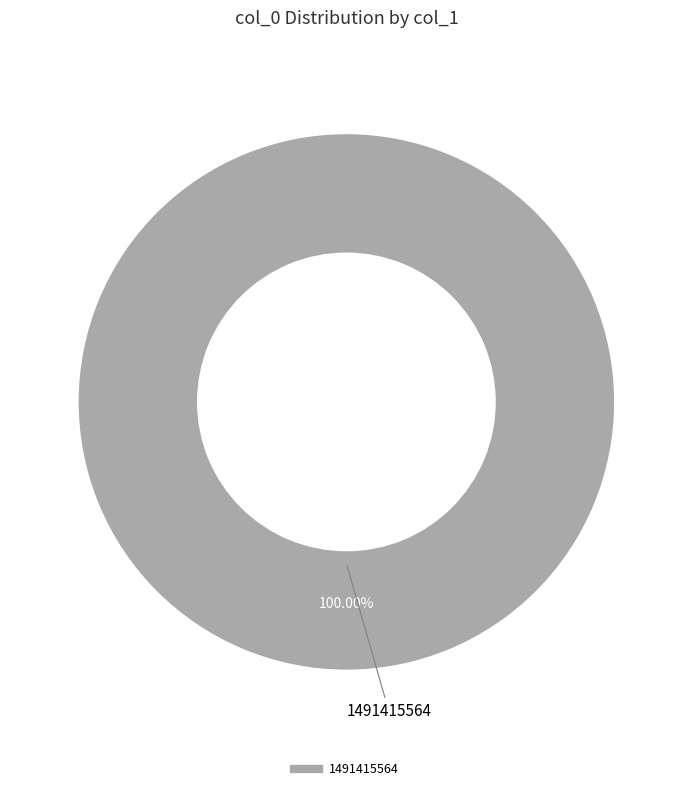

Does any single category account for the majority?

Yes